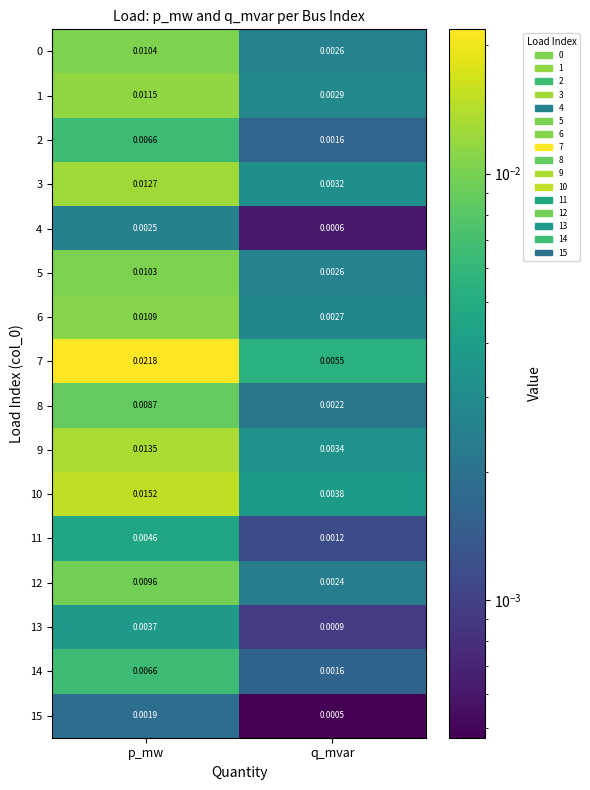

Which category has the highest value in the 6 series?

p_mw